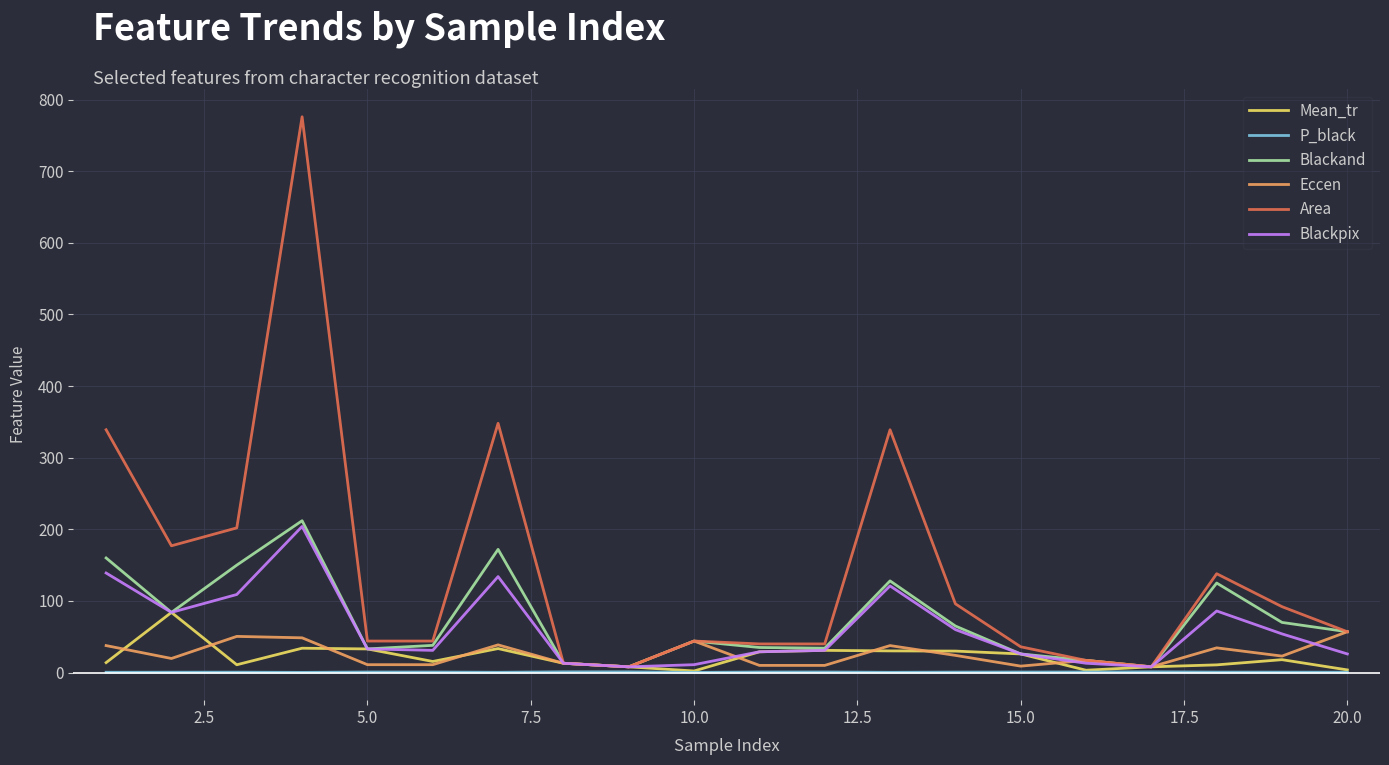

What is the sum of all P_black values?

12.4